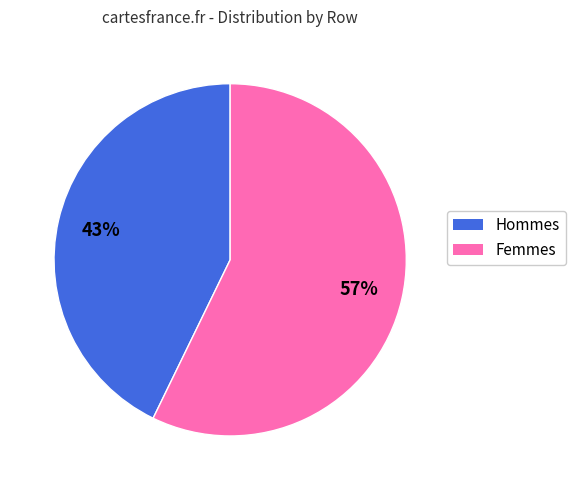

Count the number of slices in the pie.

2